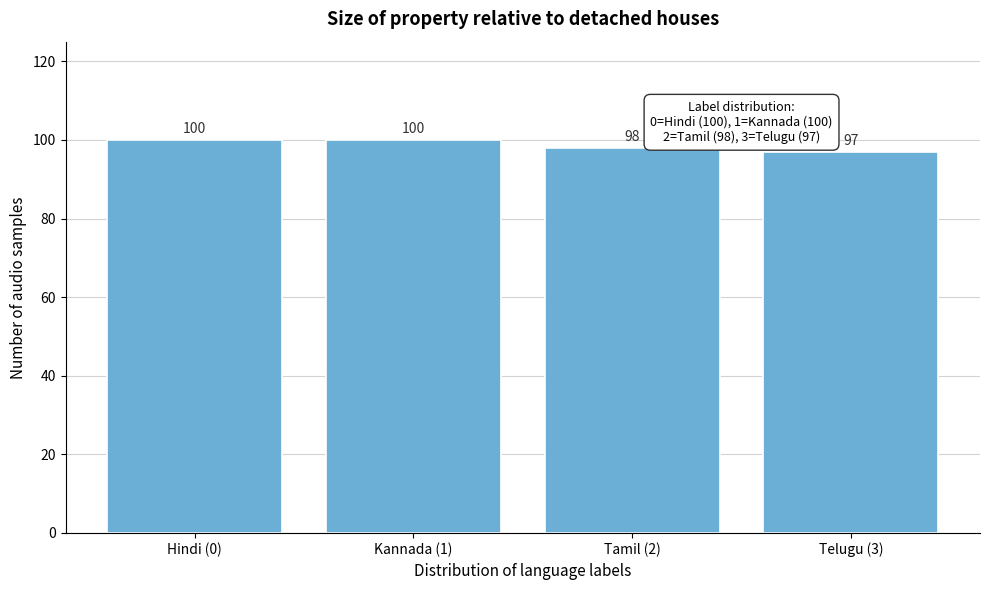

Reading left to right, what are all the values shown in this chart?

Hindi (0)=100	Kannada (1)=100	Tamil (2)=98	Telugu (3)=97